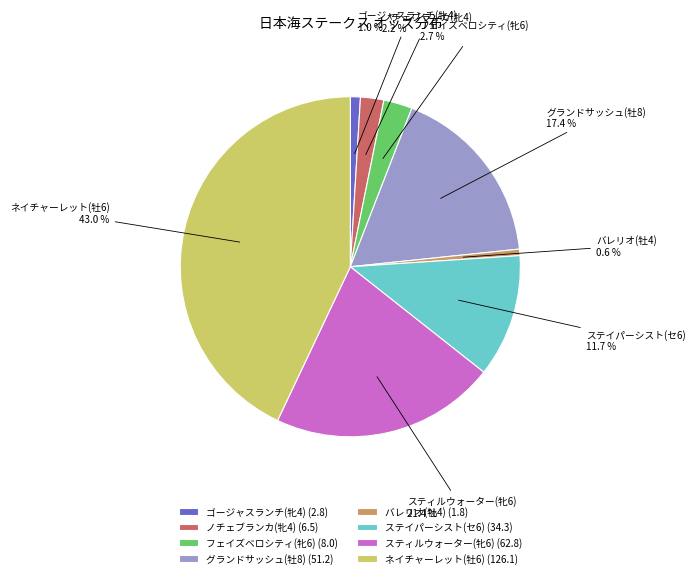

What is the total percentage of ノチェブランカ(牝4) (6.5) and ステイパーシスト(セ6) (34.3)?

13.9%